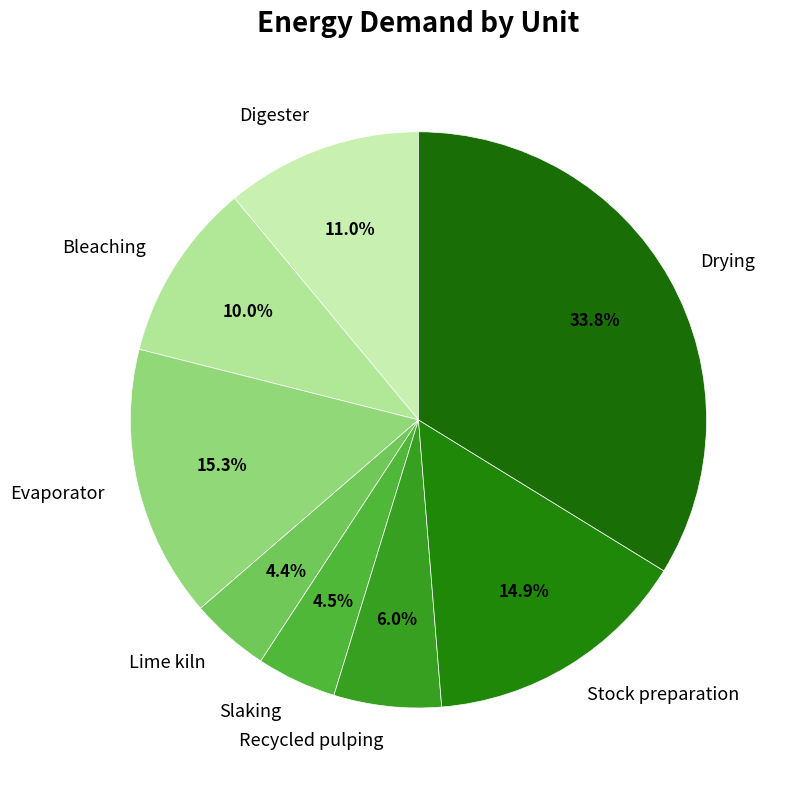

Count the number of slices in the pie.

8